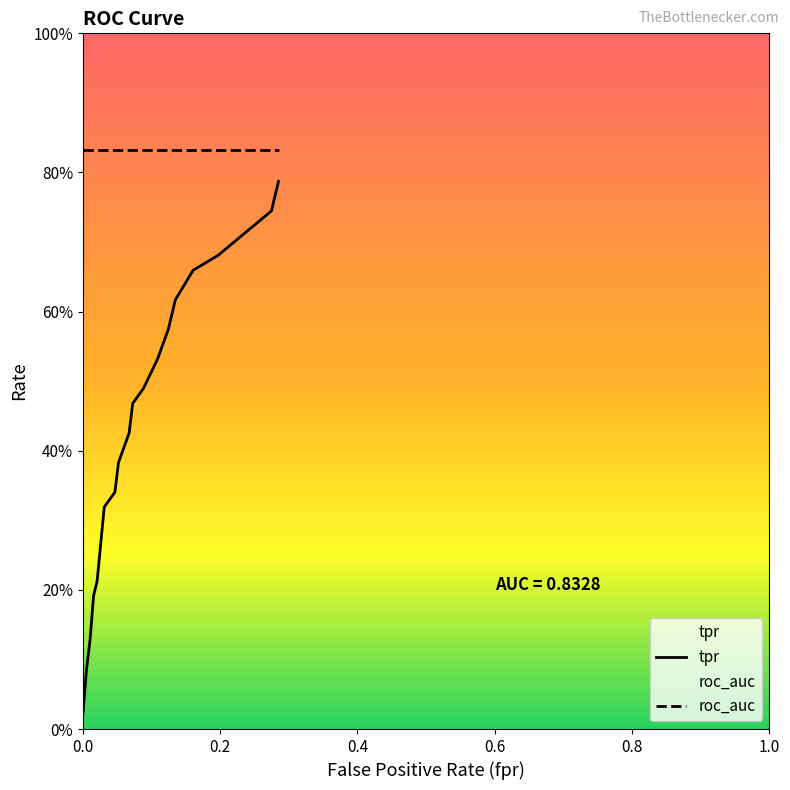

The value of tpr at 6 is 0.3. True or false?

True